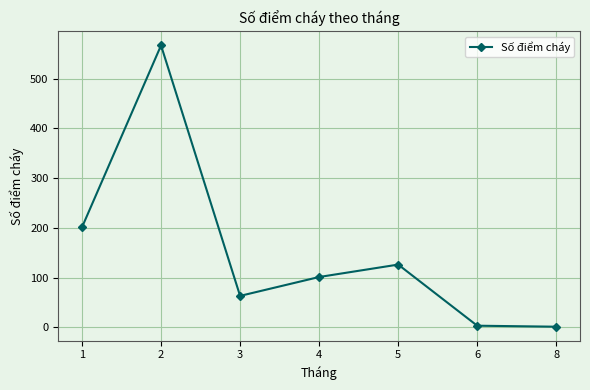

True or false: the data shows 19 at 3.

False